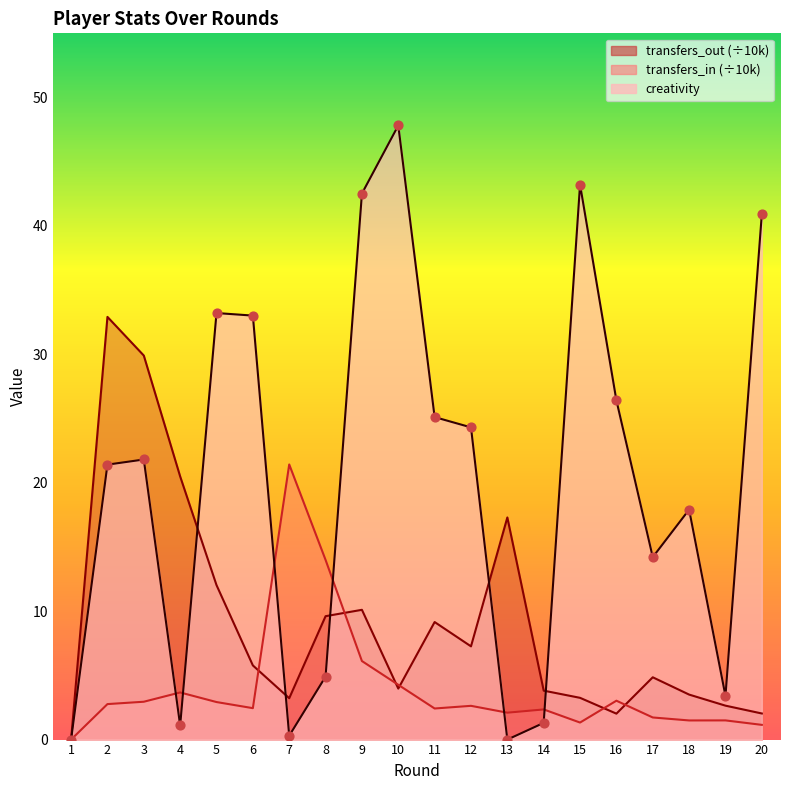

What is the ratio of the value at 9 to the value at 15?

1.0